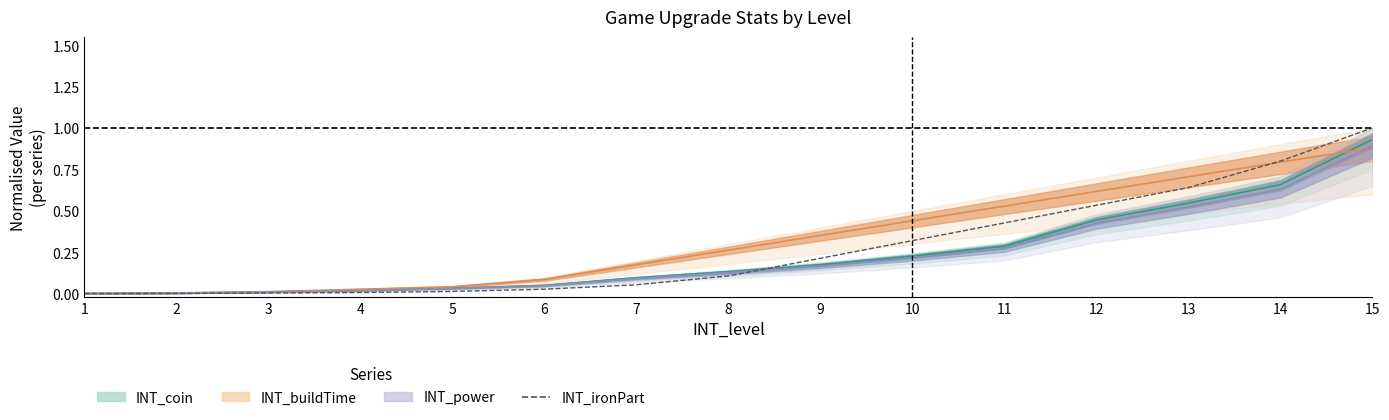

Rank the categories by INT_power value from lowest to highest.

1, 2, 3, 4, 5, 6, 7, 8, 9, 10, 11, 12, 13, 14, 15